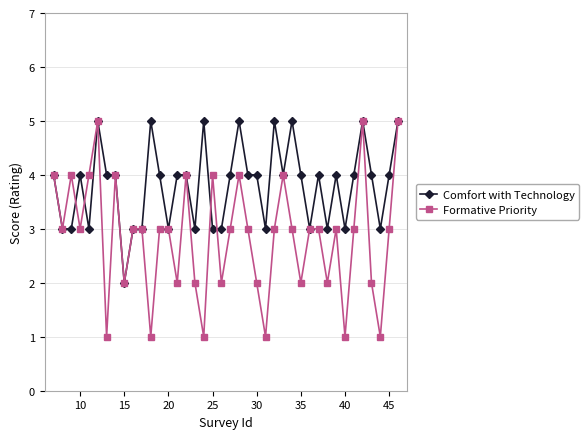

Which series has the largest total across all categories?

Comfort with Technology